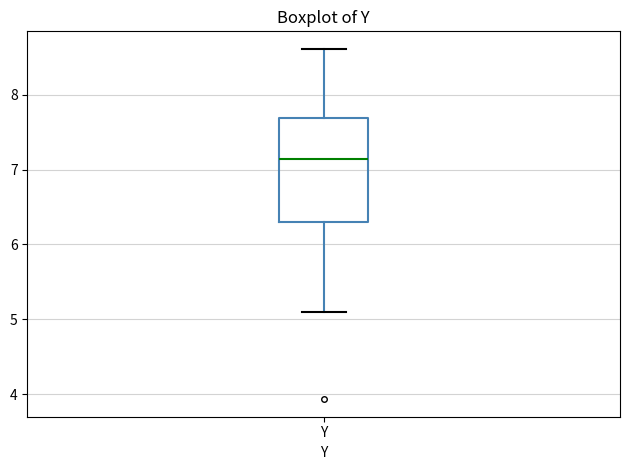

Where does the upper whisker of the box for Y end on the y-axis? The values are not printed on the chart, so give them approximately, as read against the axis.

8.6